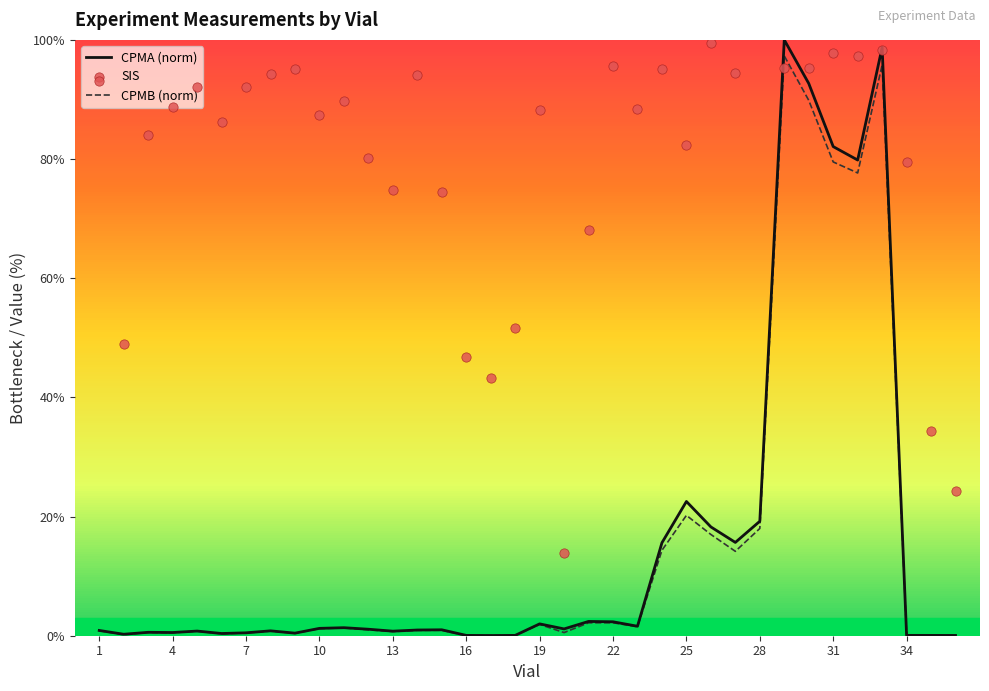

What is the highest value of the CPMB (norm) series?

97.3